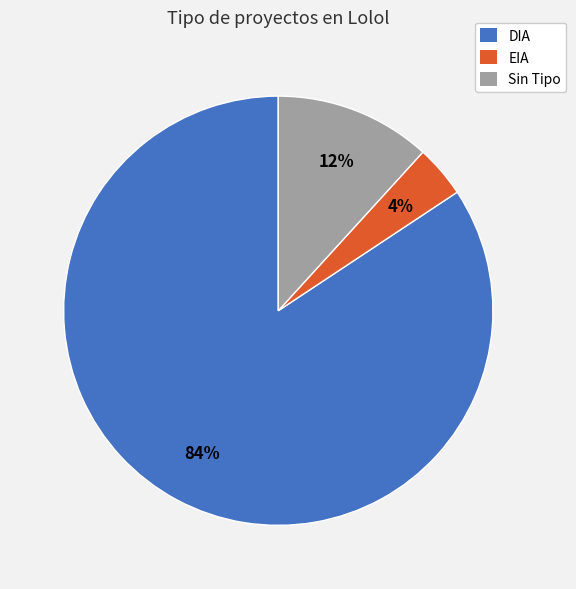

Count the number of slices in the pie.

3